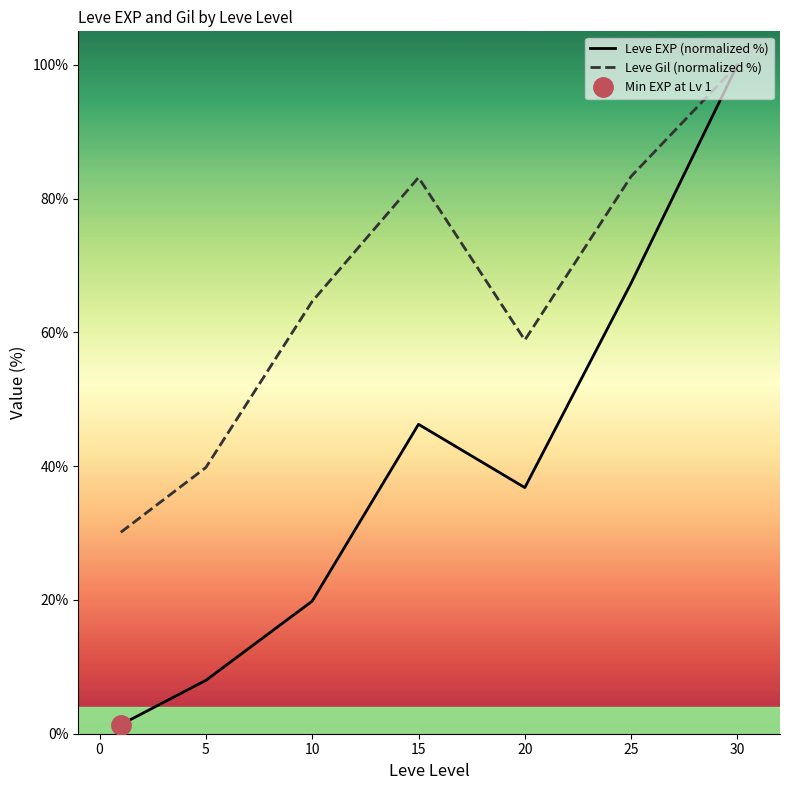

True or false: Leve Gil (normalized %) and Leve EXP (normalized %) intersect in this chart.

False